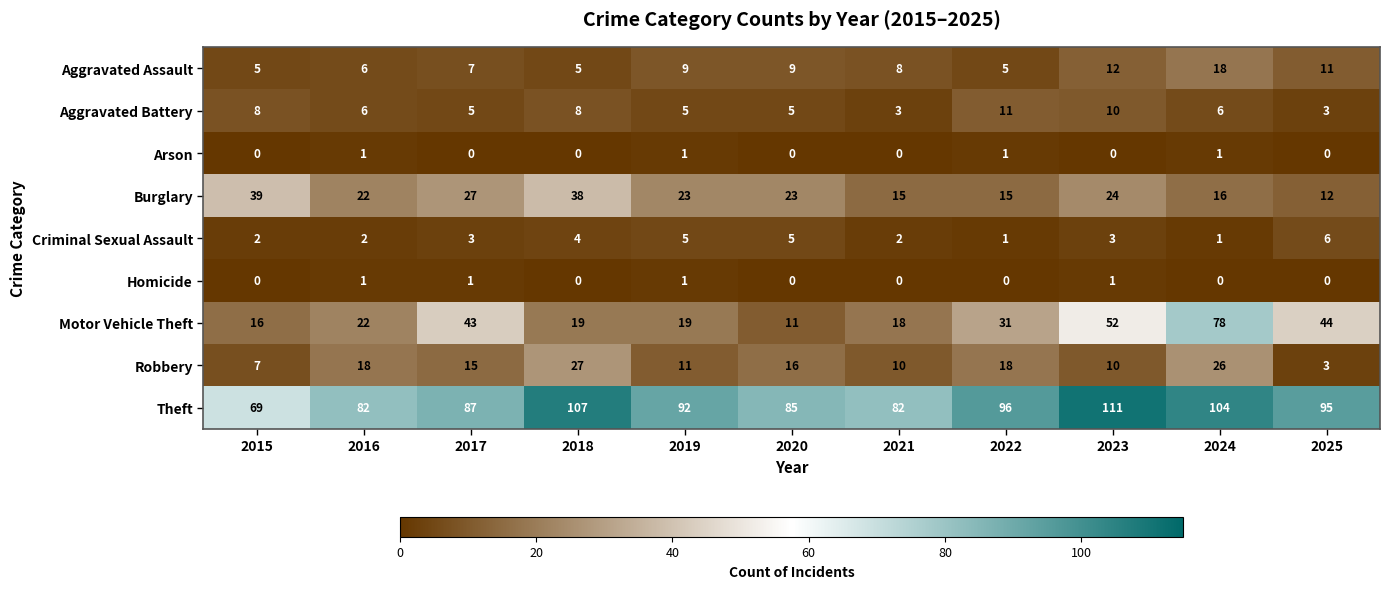

At how many categories does at least one series exceed 66?

11